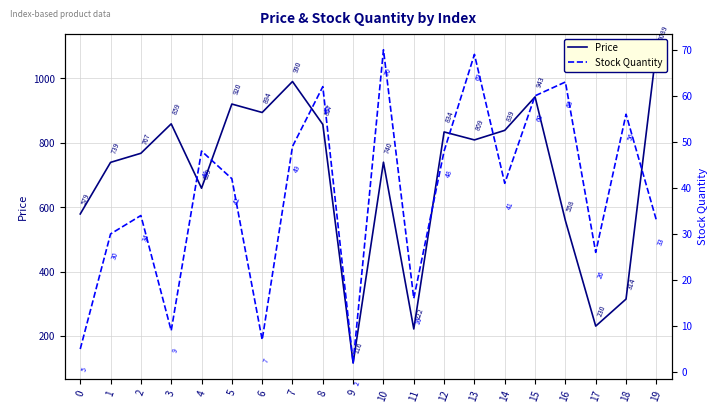

Is it true that Stock Quantity equals 13.1 at 17?

False